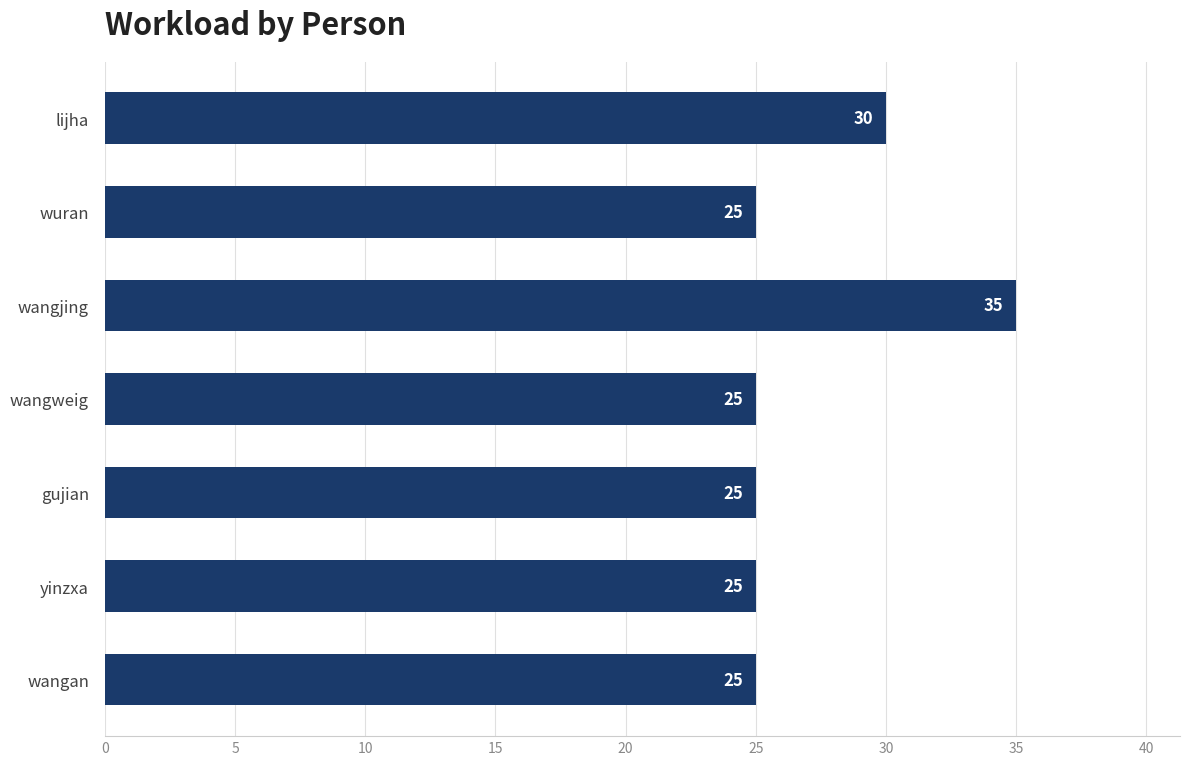

Is it true that the value at wangan is 25?

True